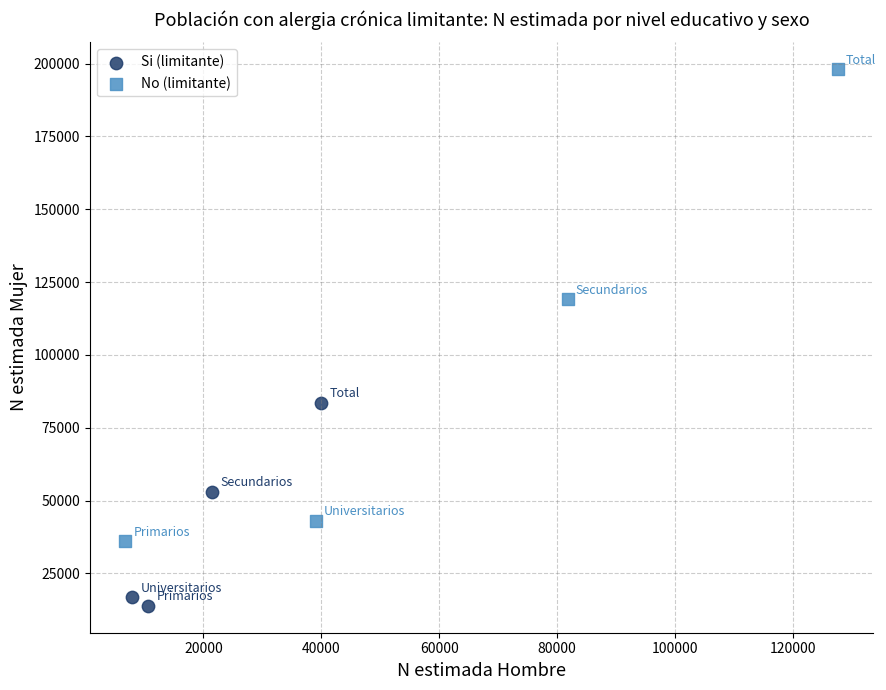

Which series has the largest Y range (max minus min)?

No (limitante)